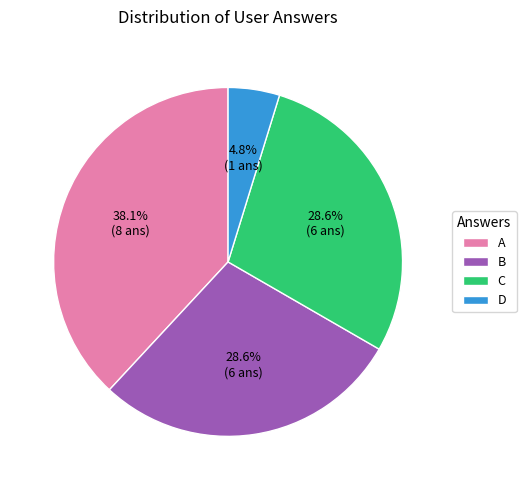

To the nearest percent, what is the difference between the largest and smallest slice percentages?

33%